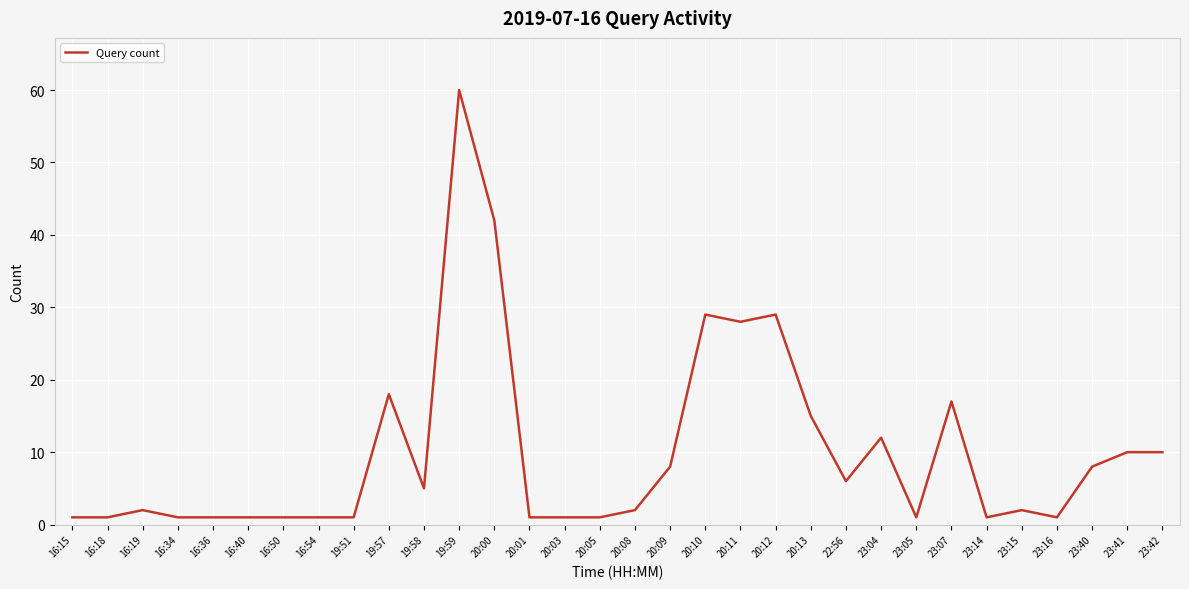

What is the sum of all values?

317